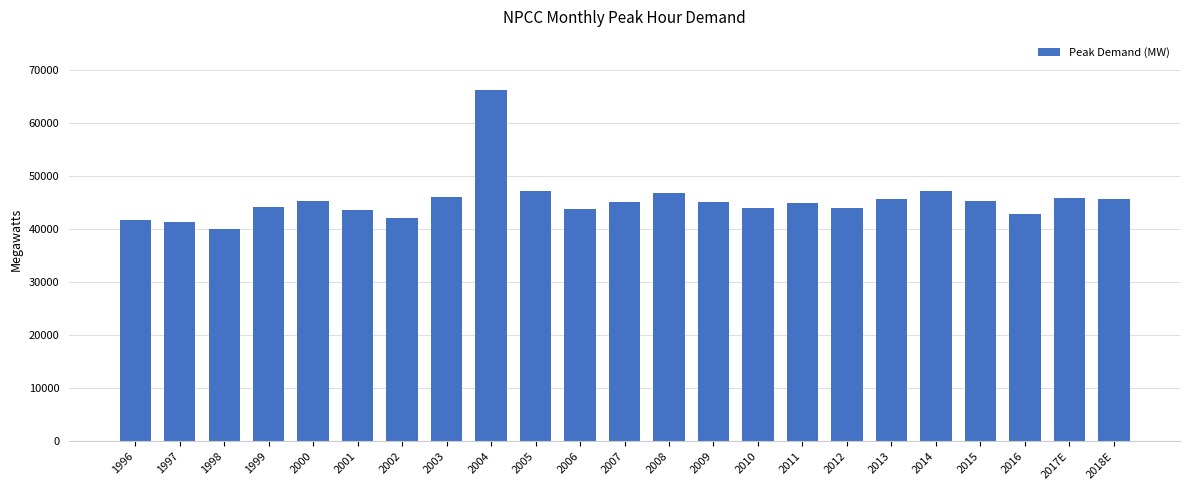

Which label corresponds to the largest value in the chart?

2004